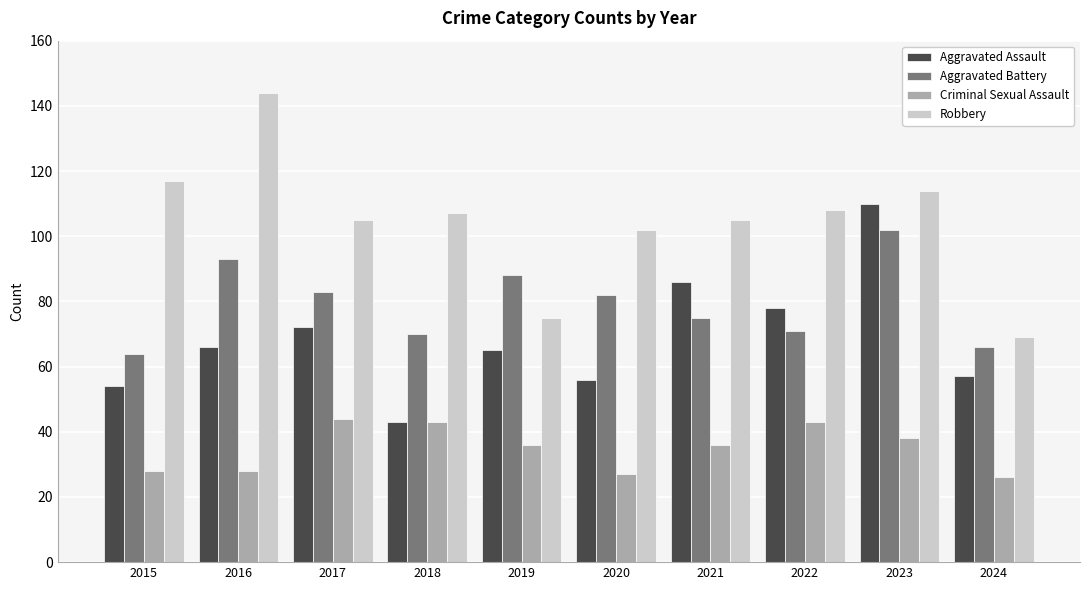

At which category is the sum across all series the highest?

2023